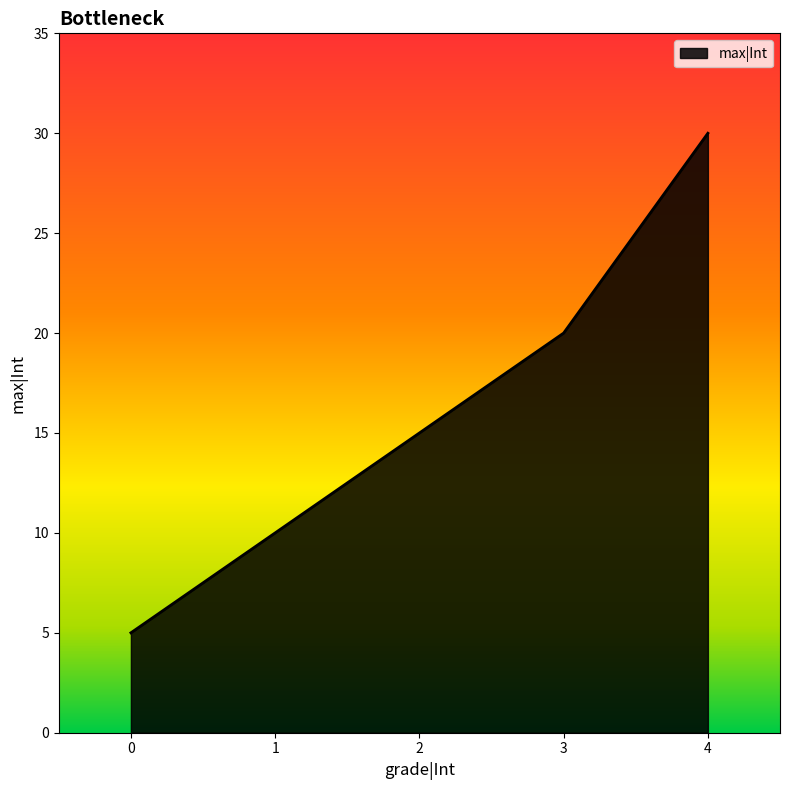

Is it true that the value at 1 is 10?

True